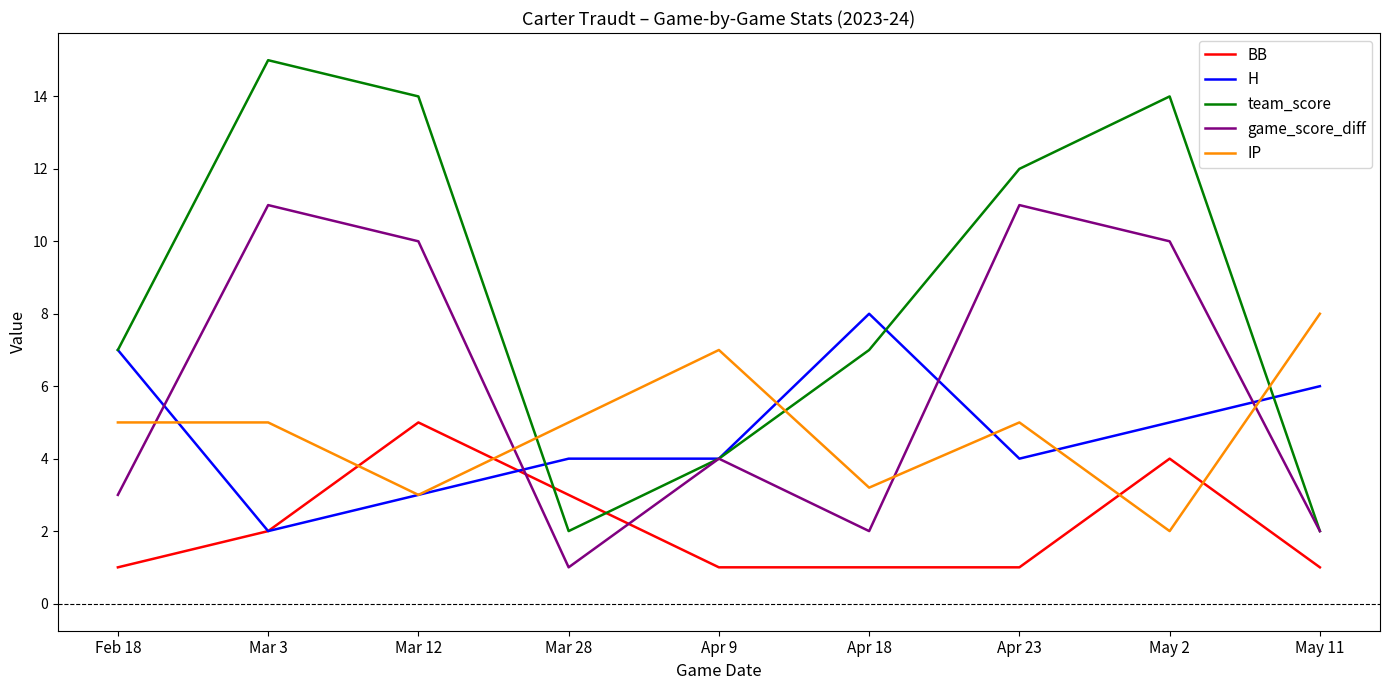

Does the chart display data point markers on the line(s)?

No